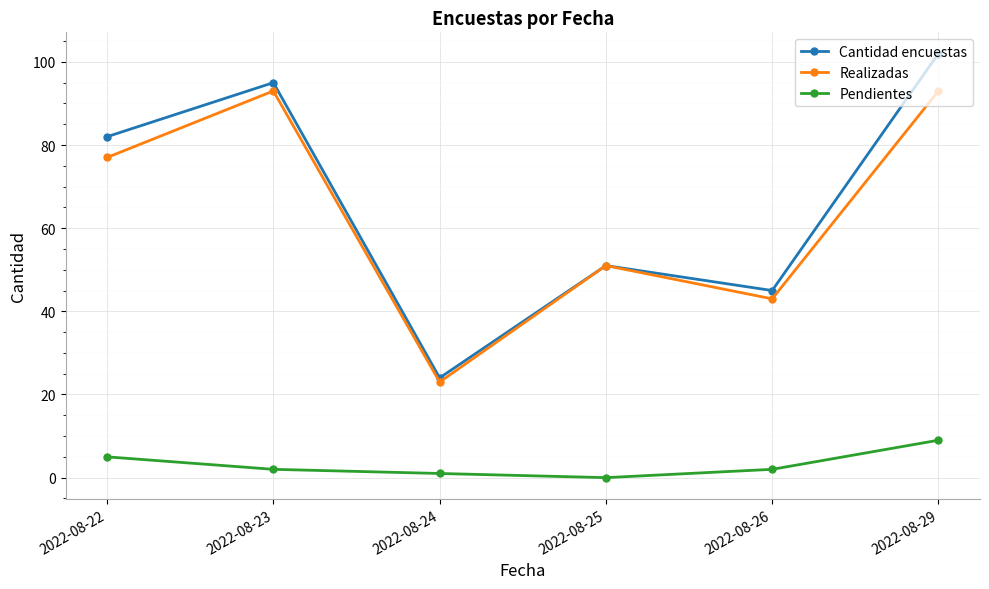

What is the spread (max minus min) of values at 2022-08-23?

93